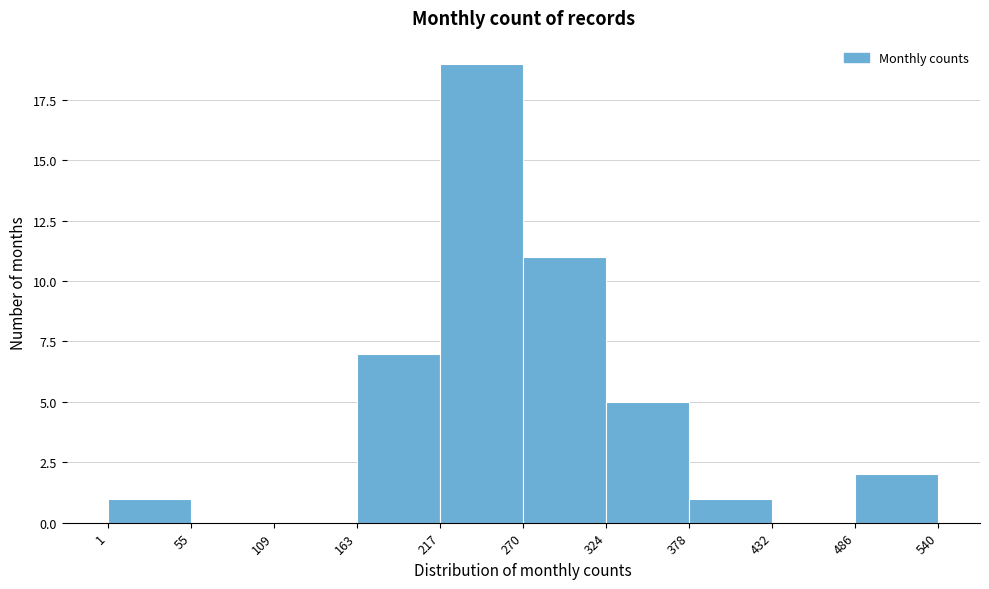

Reading left to right, transcribe this chart: for each bar, give the range it covers on the x-axis and its height. The values are not printed on the chart, so give them approximately, as read against the axis.

1 to 55: 1
55 to 109: 0
109 to 163: 0
163 to 217: 7
217 to 270: 19
270 to 324: 11
324 to 378: 5
378 to 432: 1
432 to 486: 0
486 to 540: 2